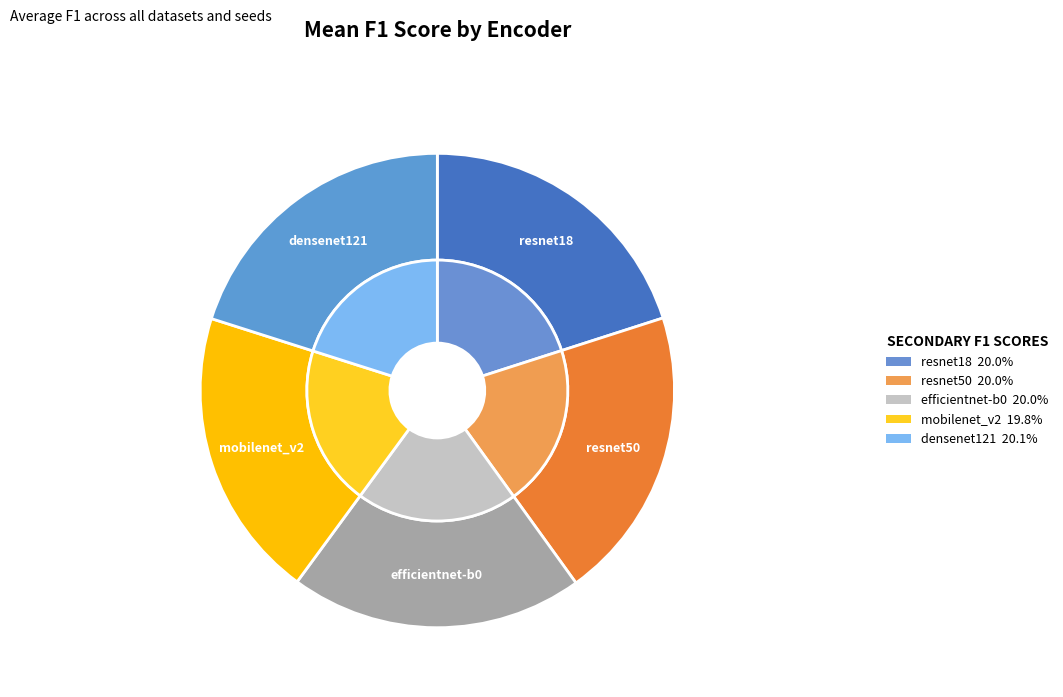

Does densenet121 account for over 50% of the chart?

No